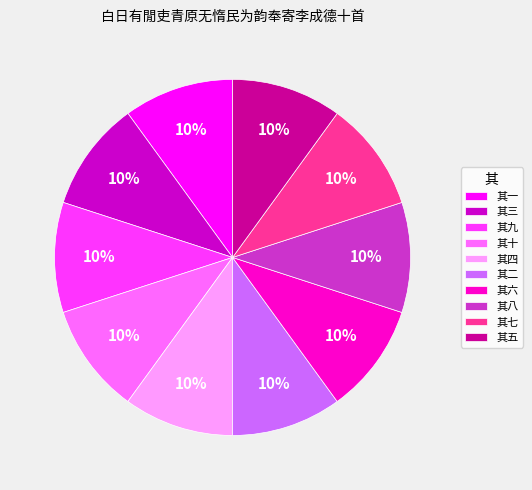

True or false: 其二 accounts for 10% of the total.

True